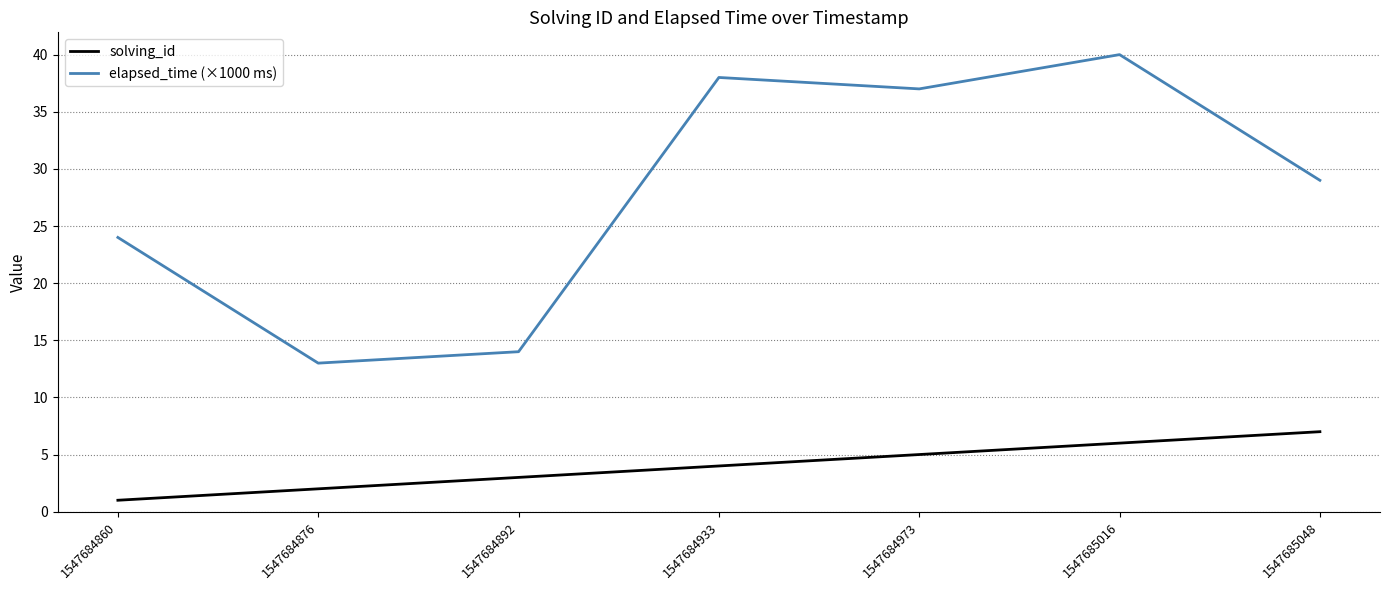

Is it true that solving_id equals 6 at 1547685016?

True